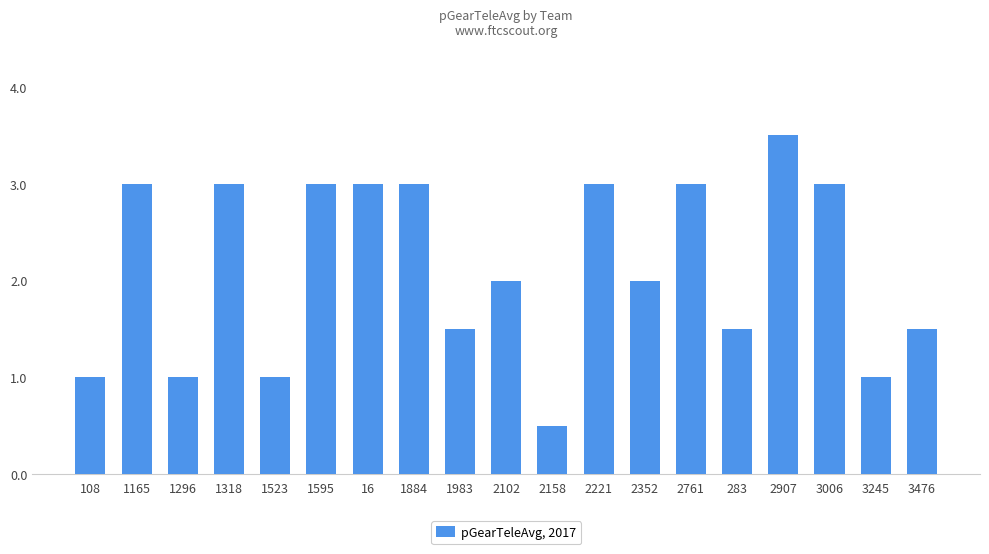

Approximately how many times larger is the value at 2761 compared to 2102?

1.5